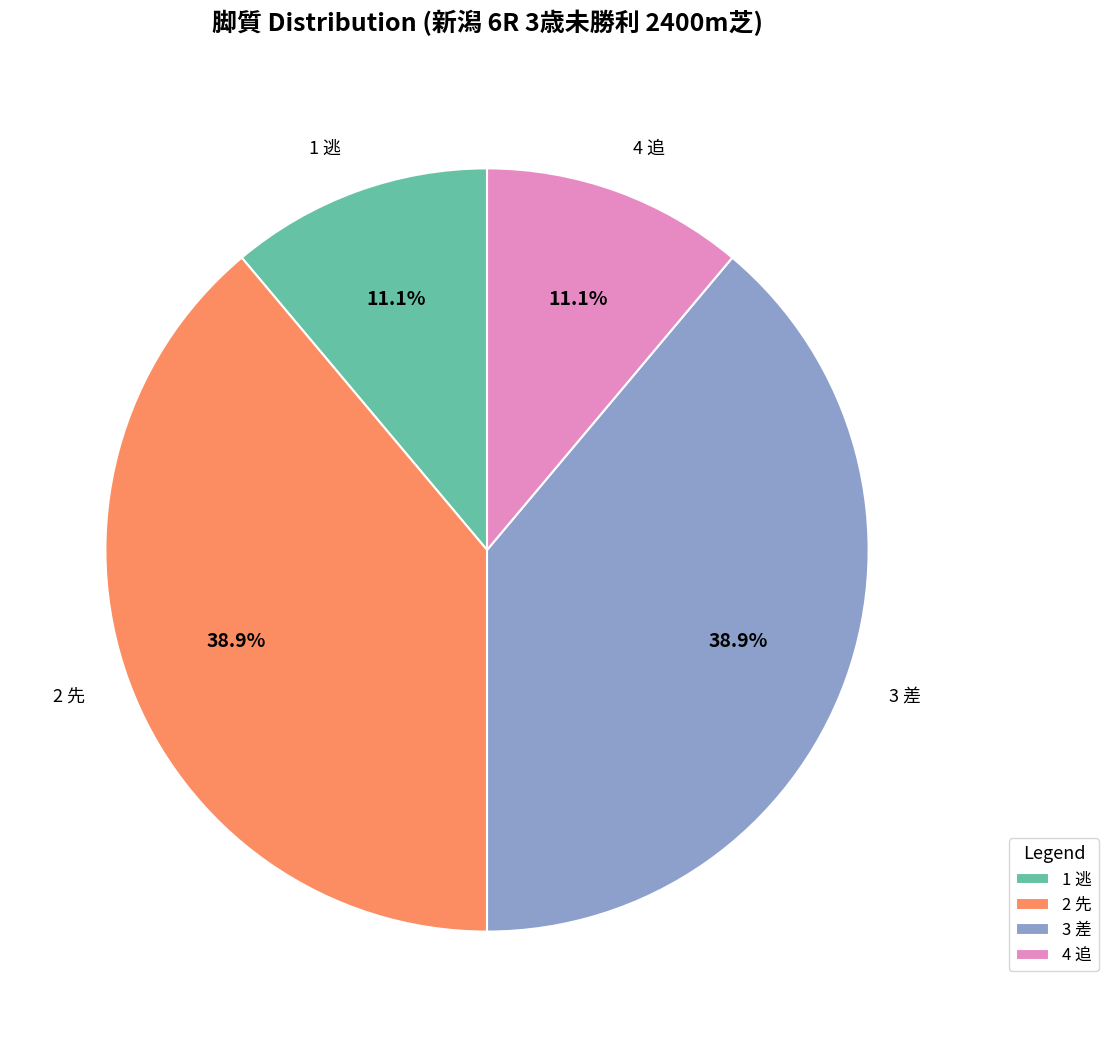

To the nearest percent, what is the average slice percentage?

25%